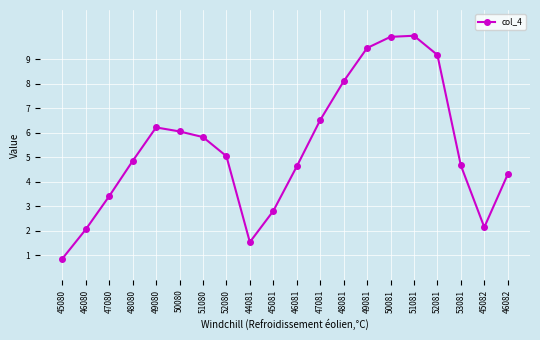

Read the value at 45082.

2.1